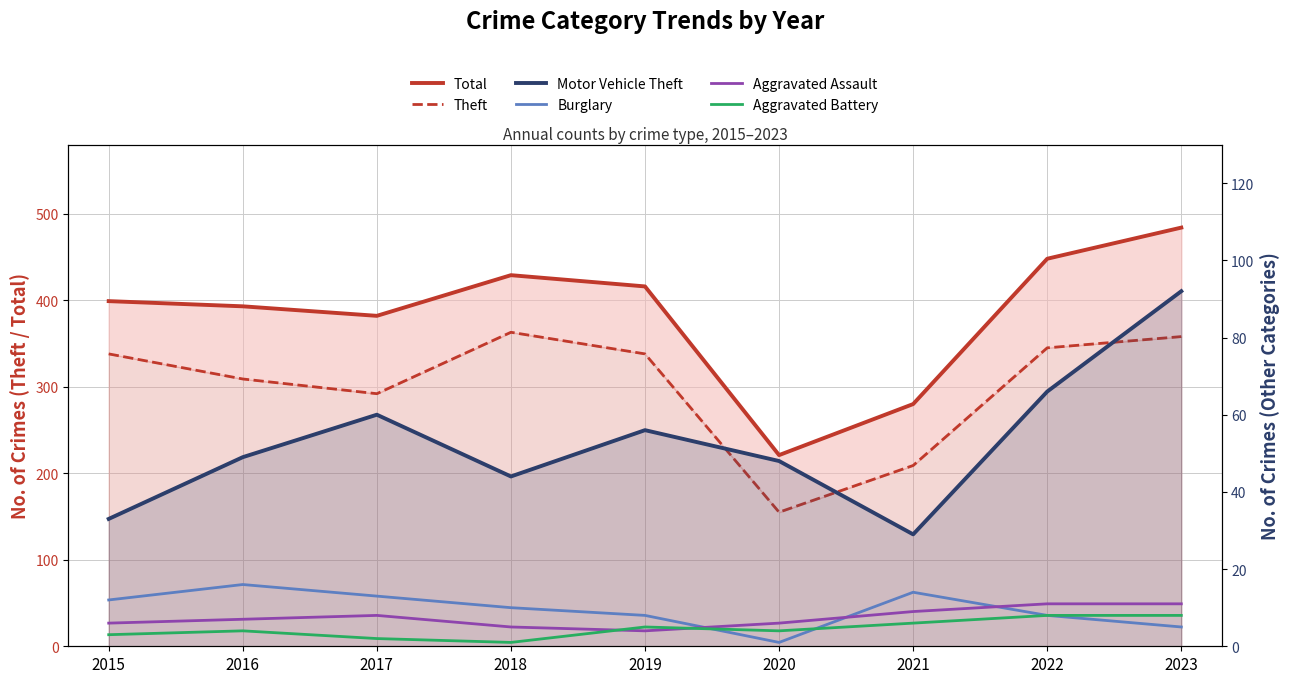

True or false: Motor Vehicle Theft and Total cross at least once.

False